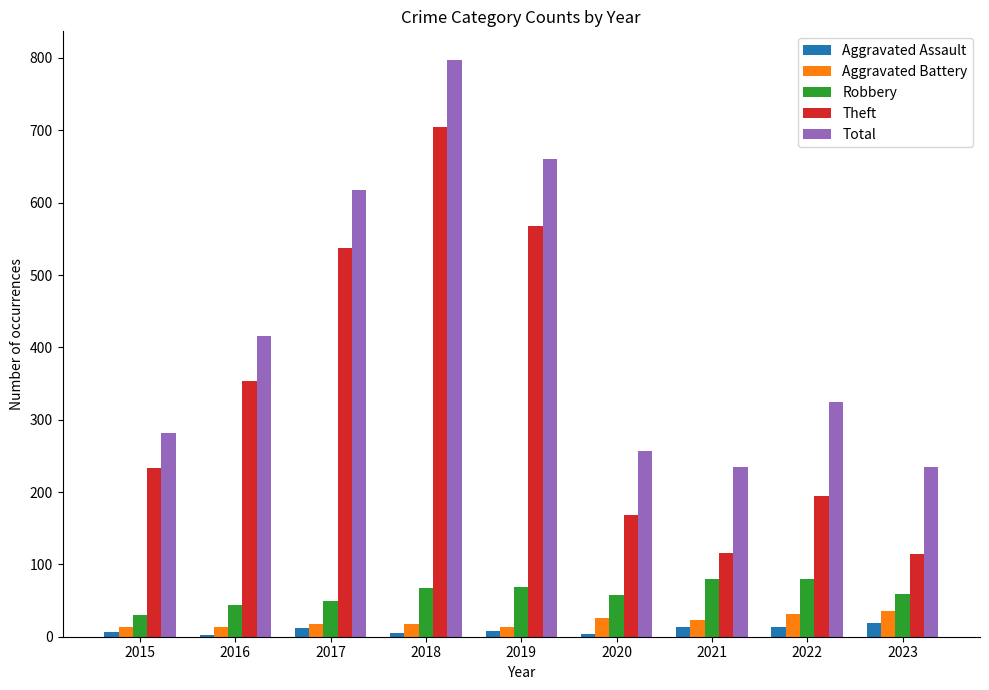

What is the maximum value for Theft?

705